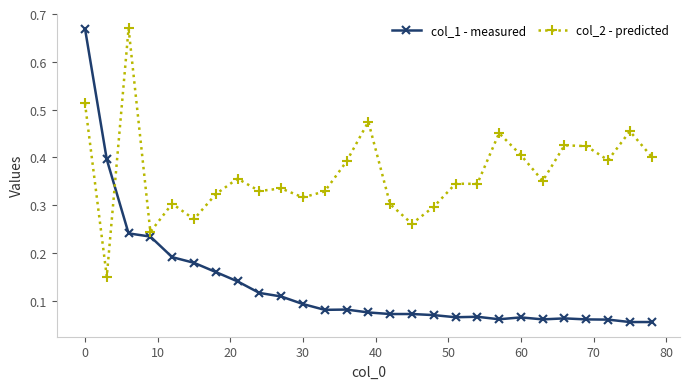

True or false: col_2 - predicted has more than 1 interior local peaks.

True